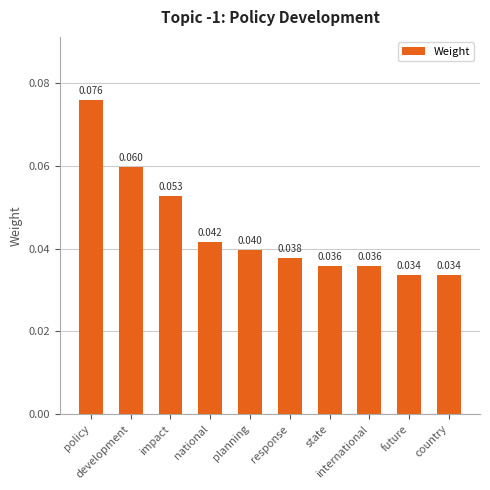

What is the sum of all values?

0.4